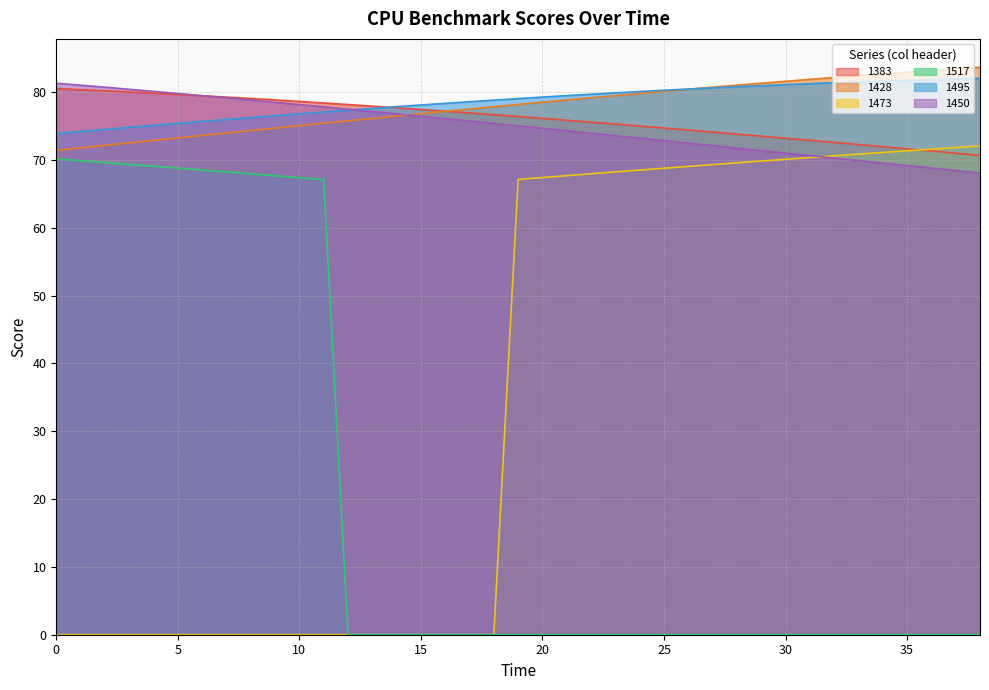

List the series in order of their peak value, lowest first.

1517, 1473, 1383, 1450, 1495, 1428